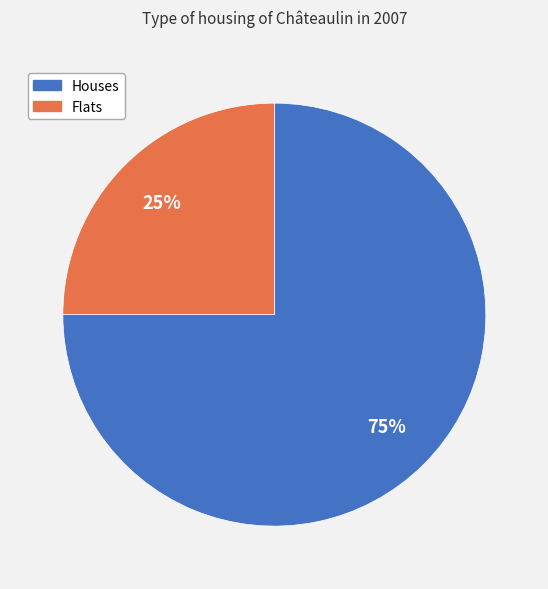

Does any single category account for the majority?

Yes